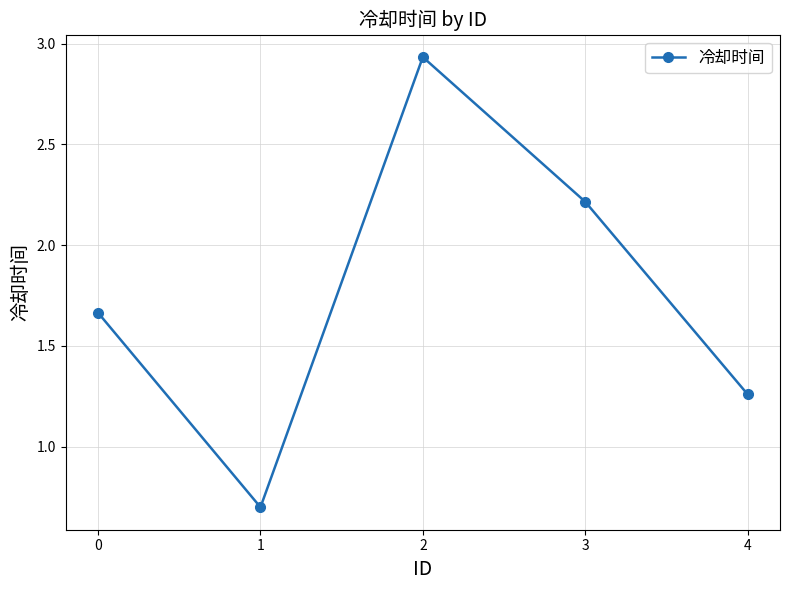

How many interior local valleys (lower than both neighbors) does the data have?

1